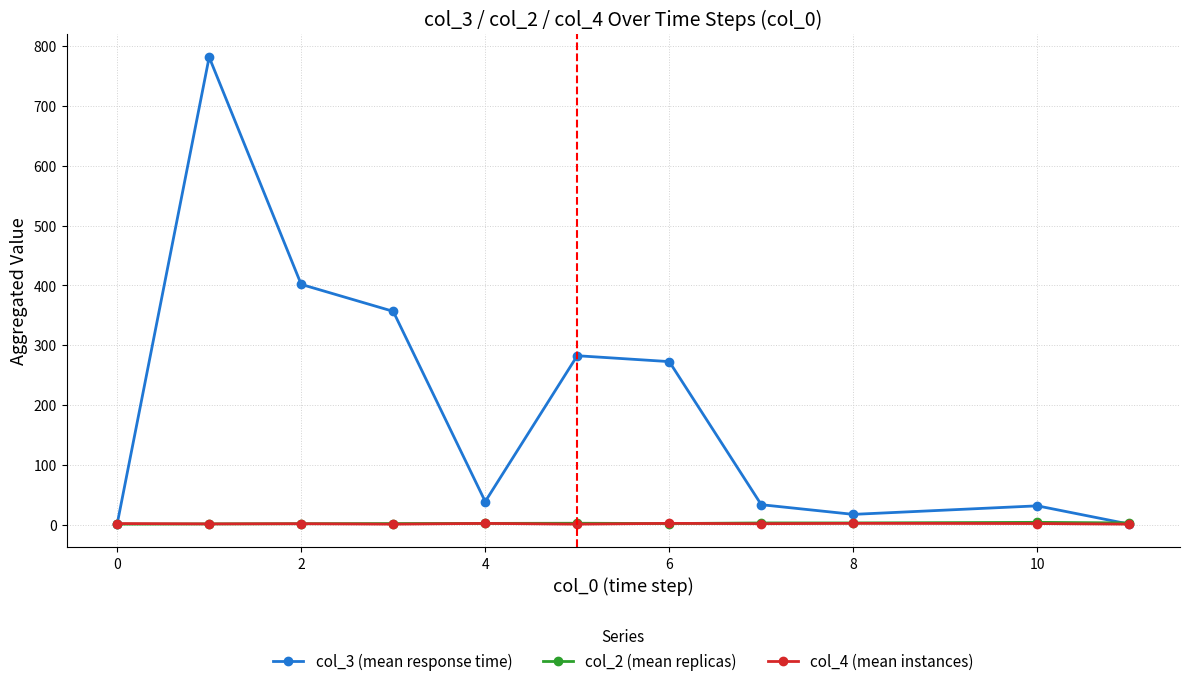

Which series has the widest spread of values?

col_3 (mean response time)